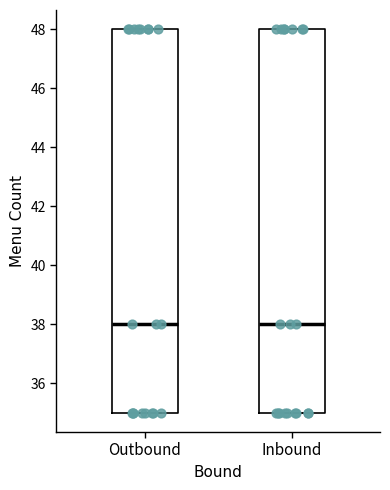

Where is the lower edge of the box for Outbound on the y-axis? The values are not printed on the chart, so give them approximately, as read against the axis.

35